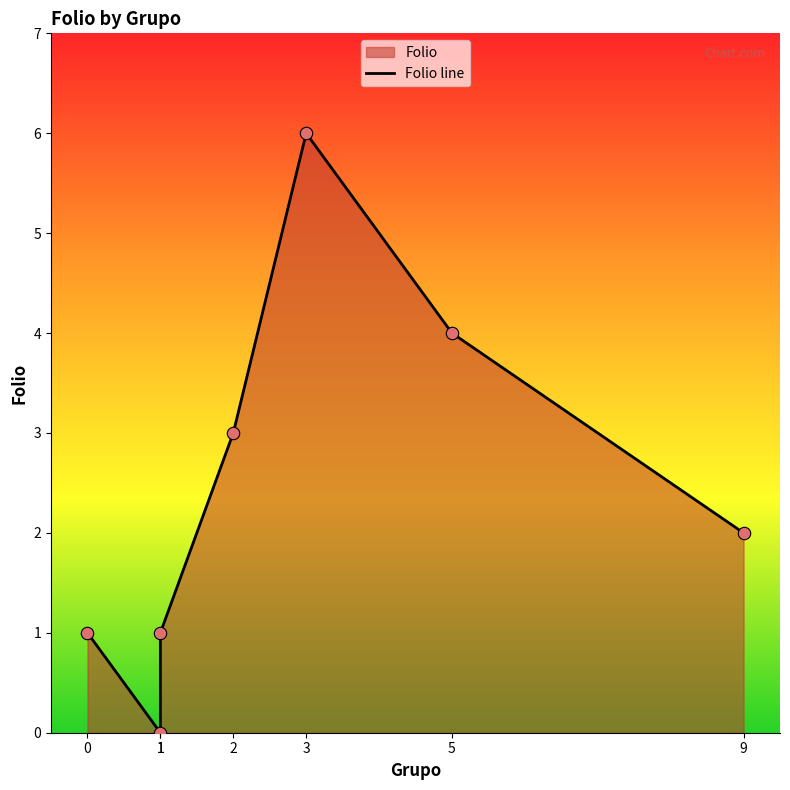

Which has a higher value, 1 or 2?

2